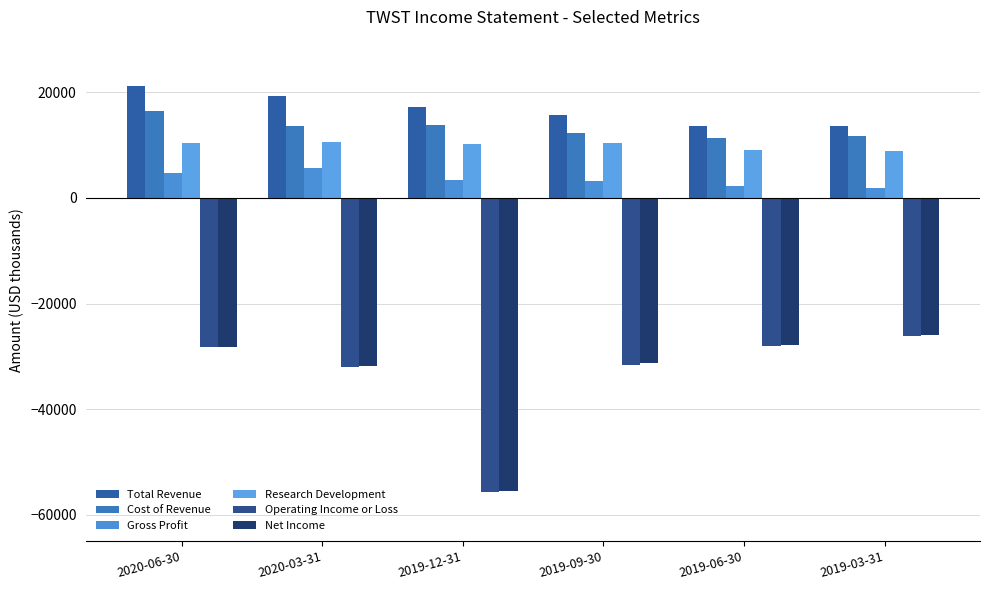

What is the value of the Total Revenue bar at the 4th from the left?

15700